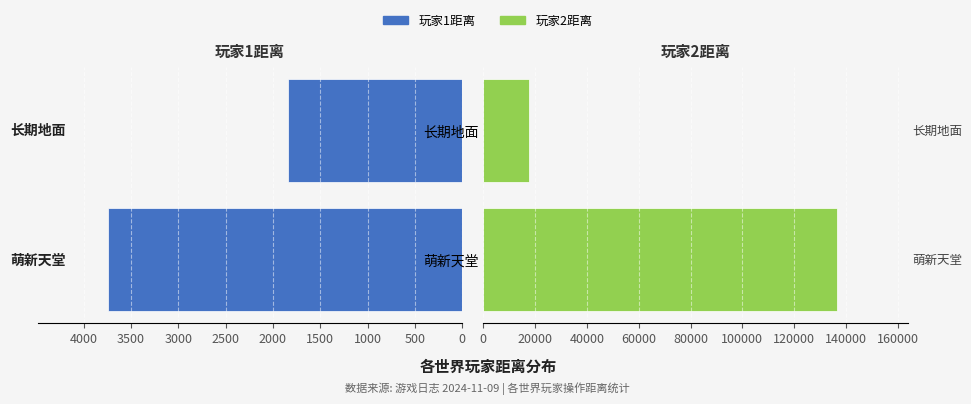

Does the chart contain stacked bars?

No